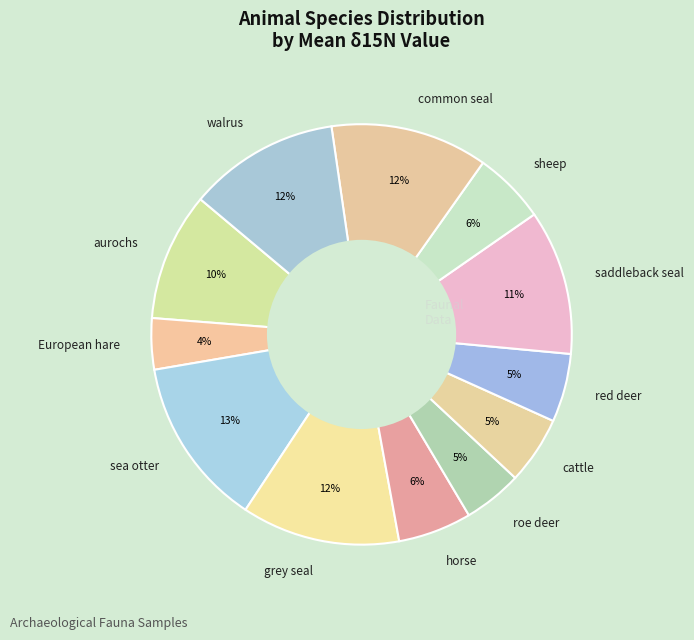

Is it true that sea otter is 5% of the pie?

False